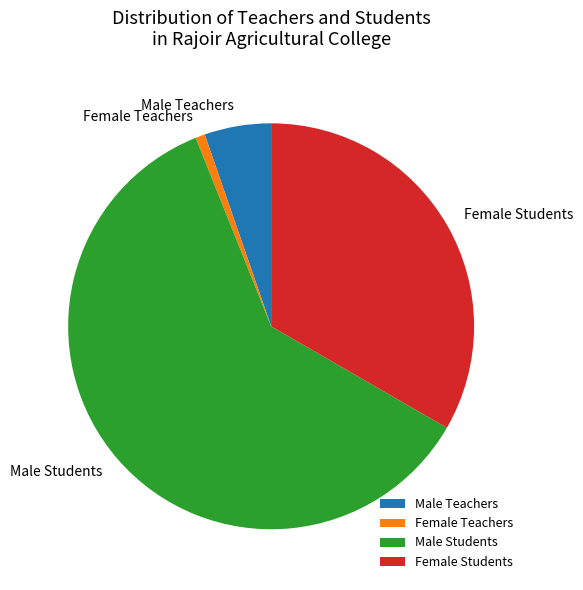

Approximately how many times larger is the value at Male Students compared to Male Teachers?

11.4